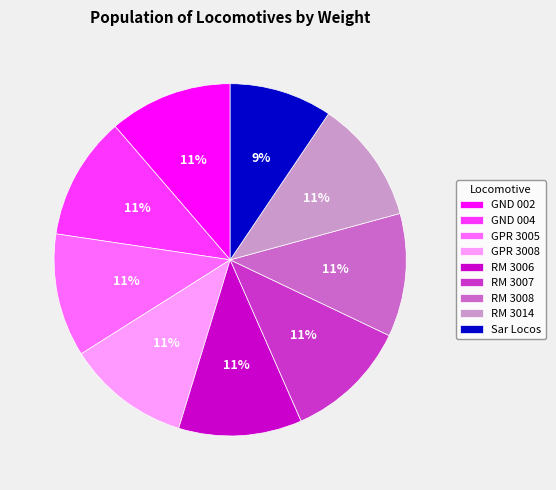

The GND 002 slice represents 6% of the pie. True or false?

False